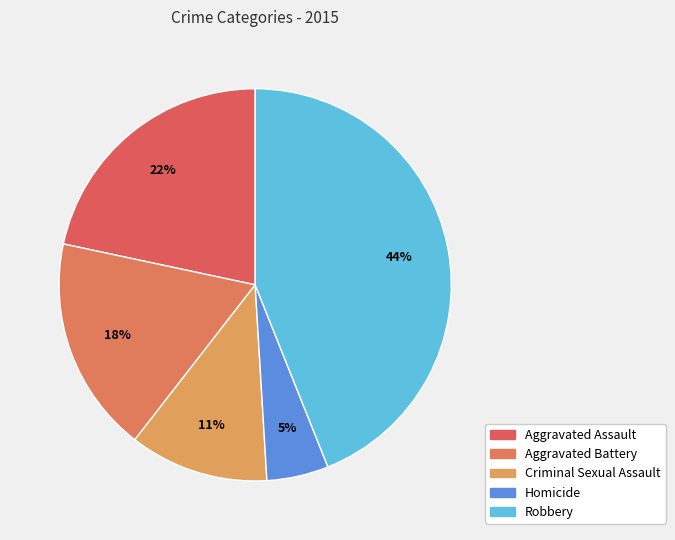

How many slices are in this pie chart?

5